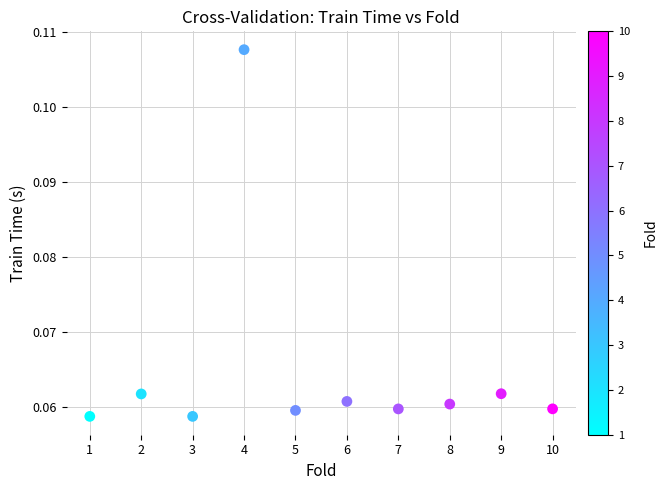

What is the range of X values (max minus min)?

9.0